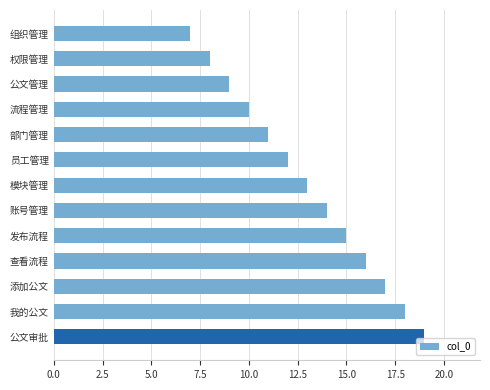

Rank the categories by value from highest to lowest.

公文审批, 我的公文, 添加公文, 查看流程, 发布流程, 账号管理, 模块管理, 员工管理, 部门管理, 流程管理, 公文管理, 权限管理, 组织管理